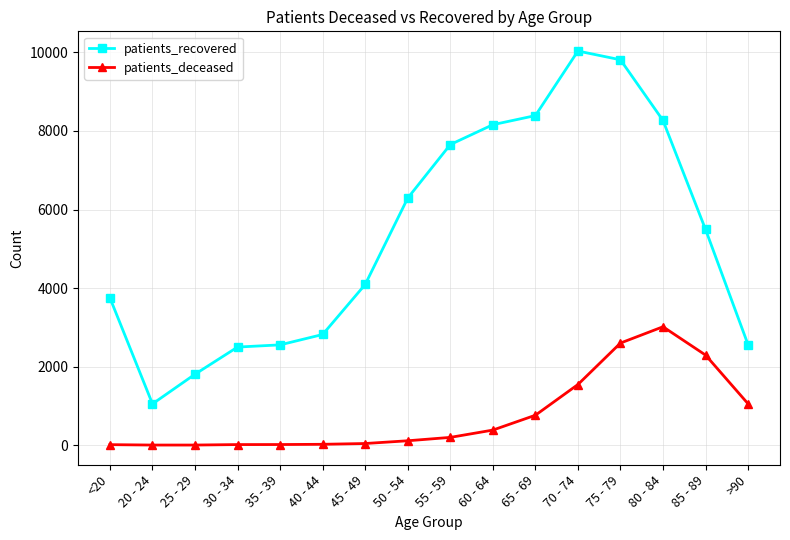

What is the spread (max minus min) of values at 45 - 49?

4050